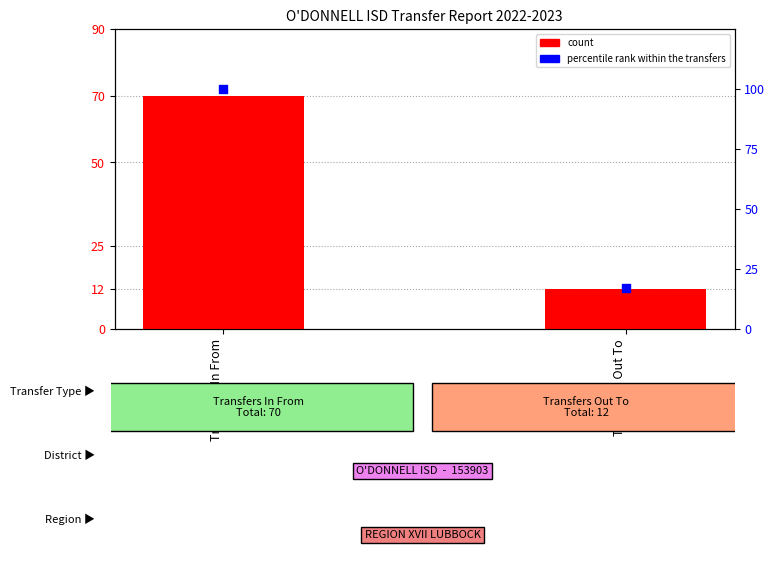

What is the total value across all series at Transfers Out To?

29.1